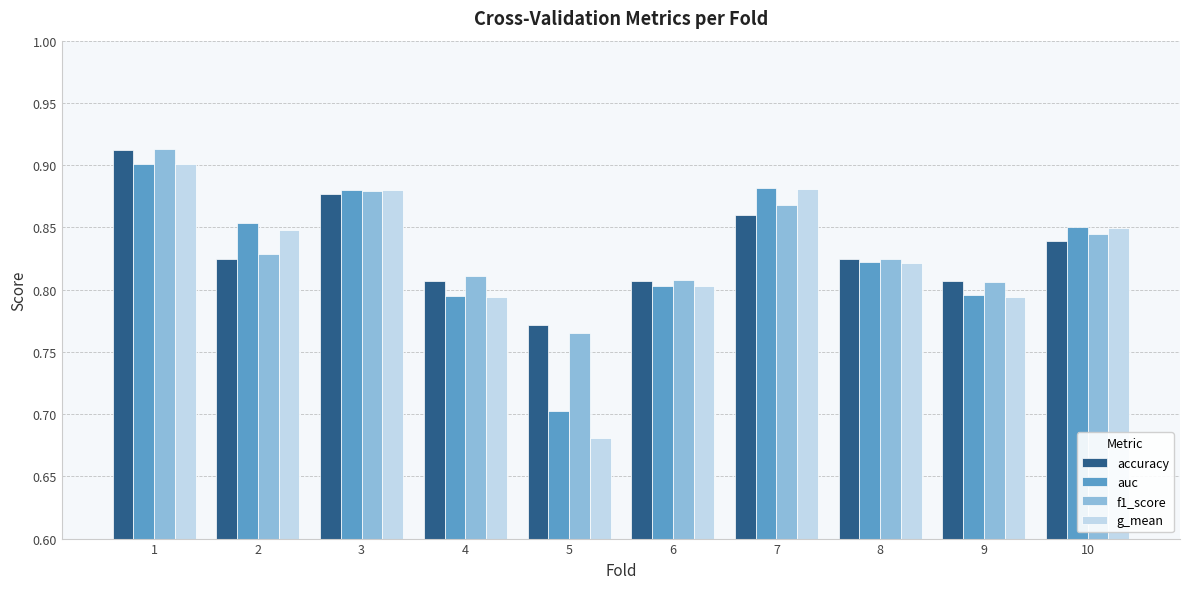

What is the sum of the f1_score values at 3 and 7?

1.7